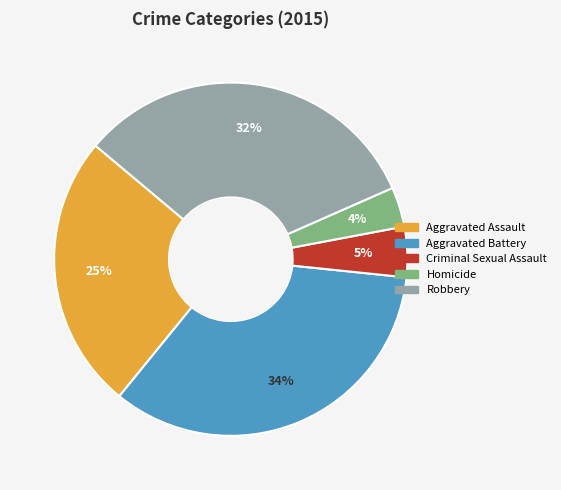

Which category has the biggest portion of the pie?

Aggravated Battery